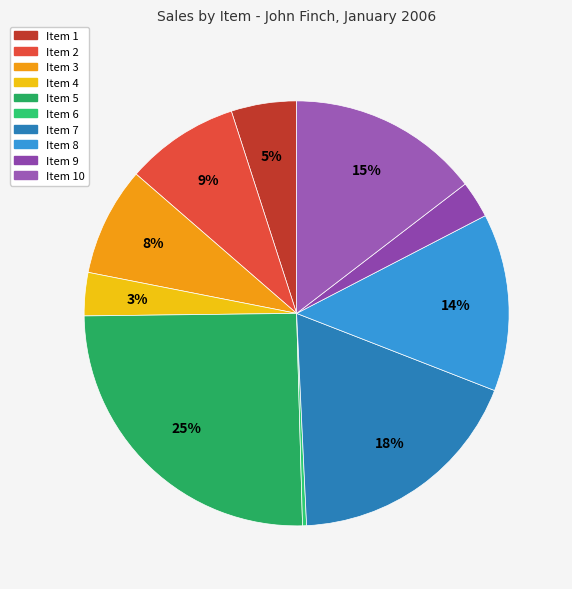

Count the number of slices in the pie.

10